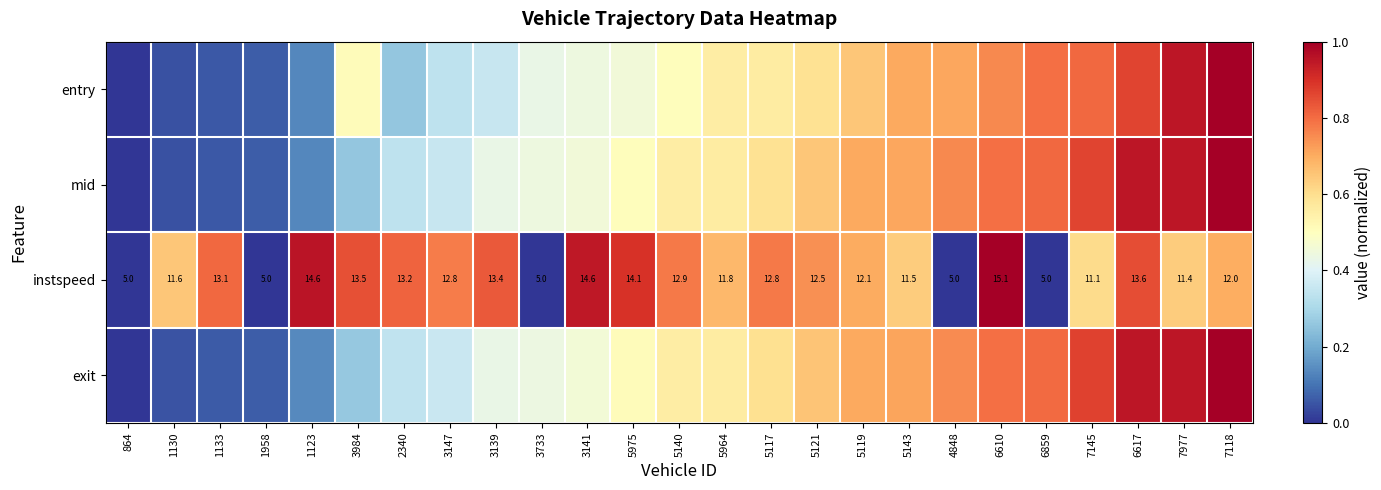

Which has a higher value, 7118 or 3141?

7118